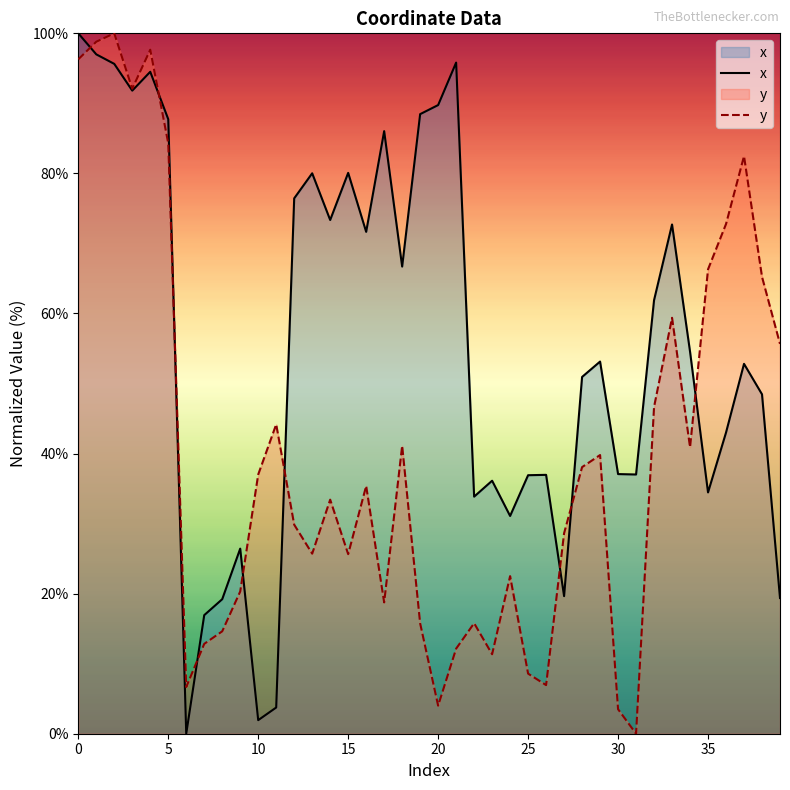

Count the number of data series in this chart.

2